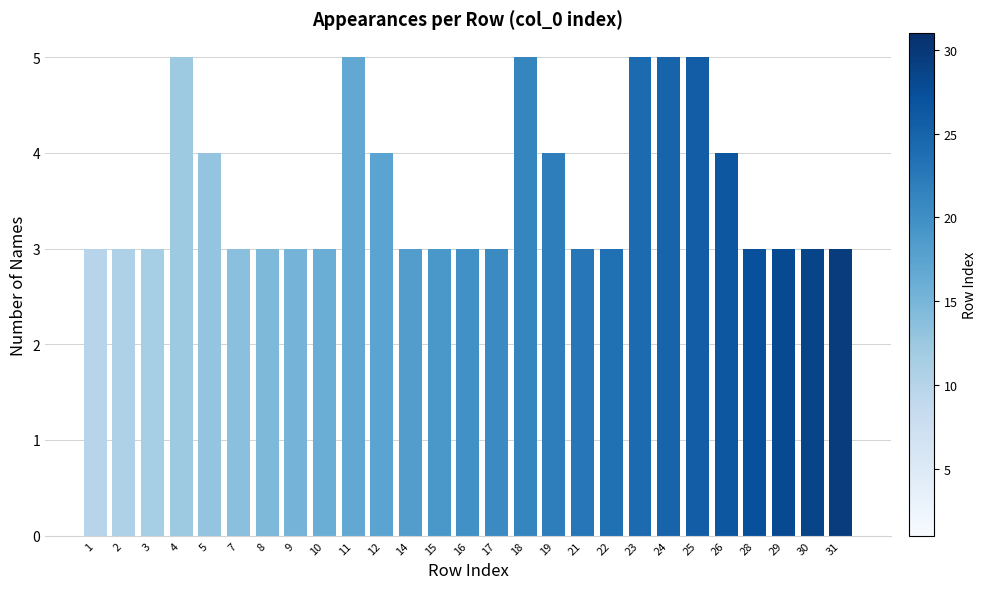

What is the difference between the values at 2 and 5?

1